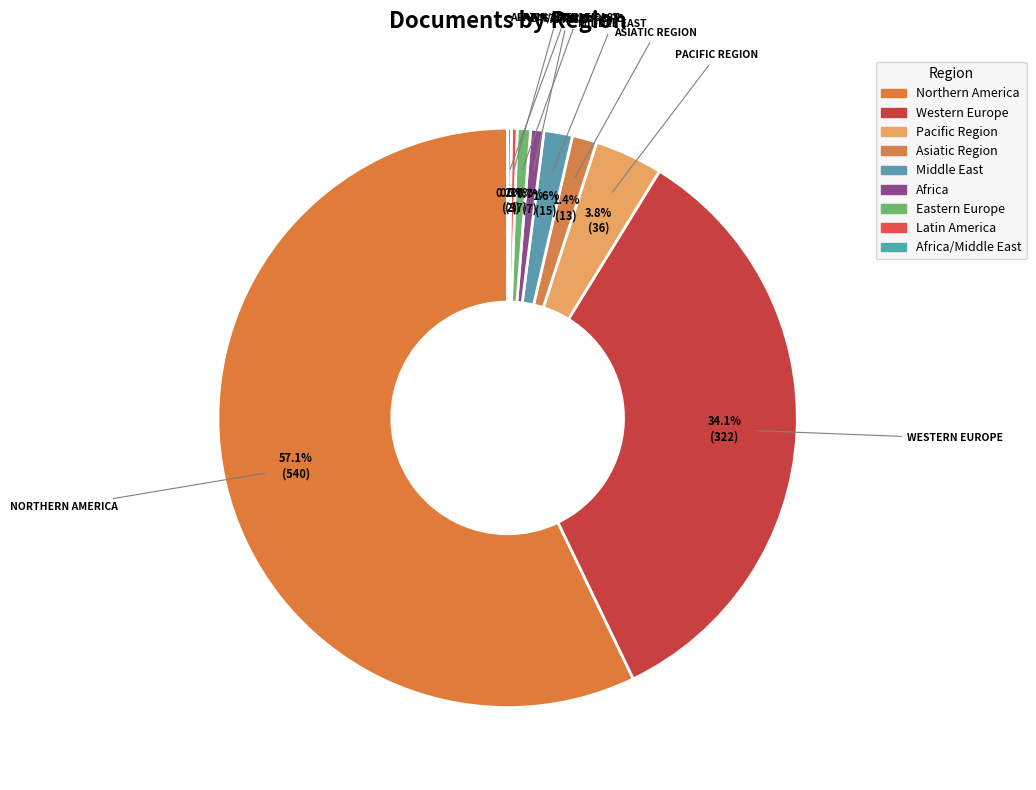

What percentage do Western Europe and Africa together represent?

34.8%